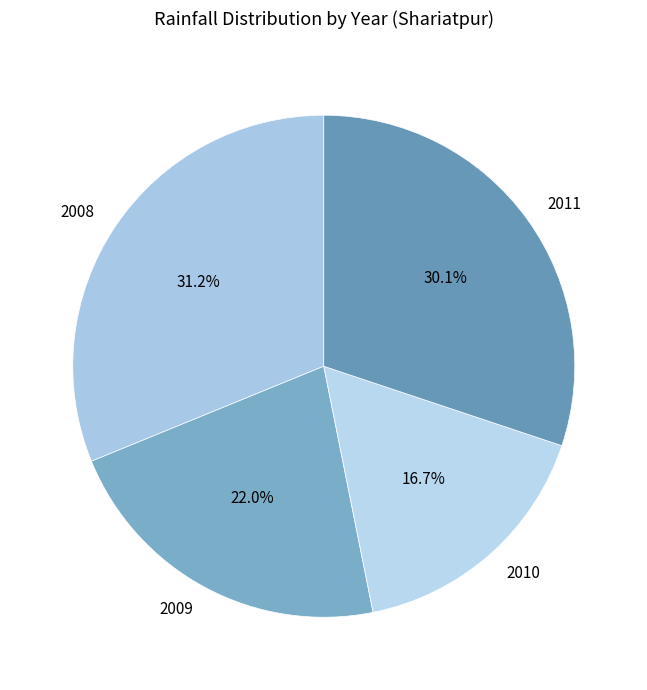

Count the number of slices in the pie.

4